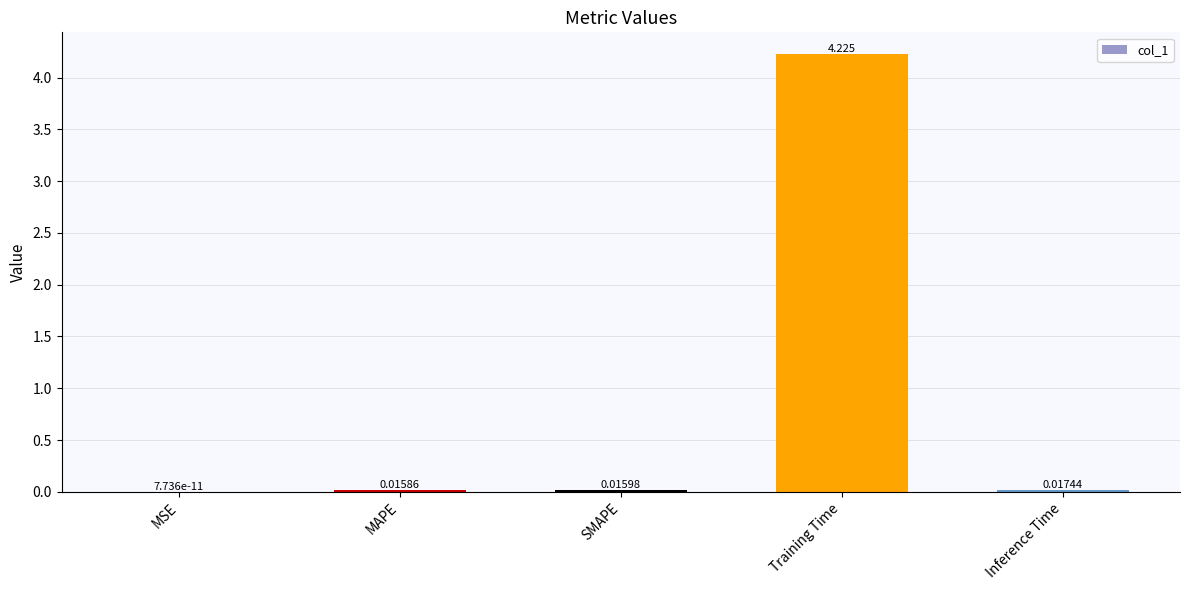

What is the sum of all values?

4.3